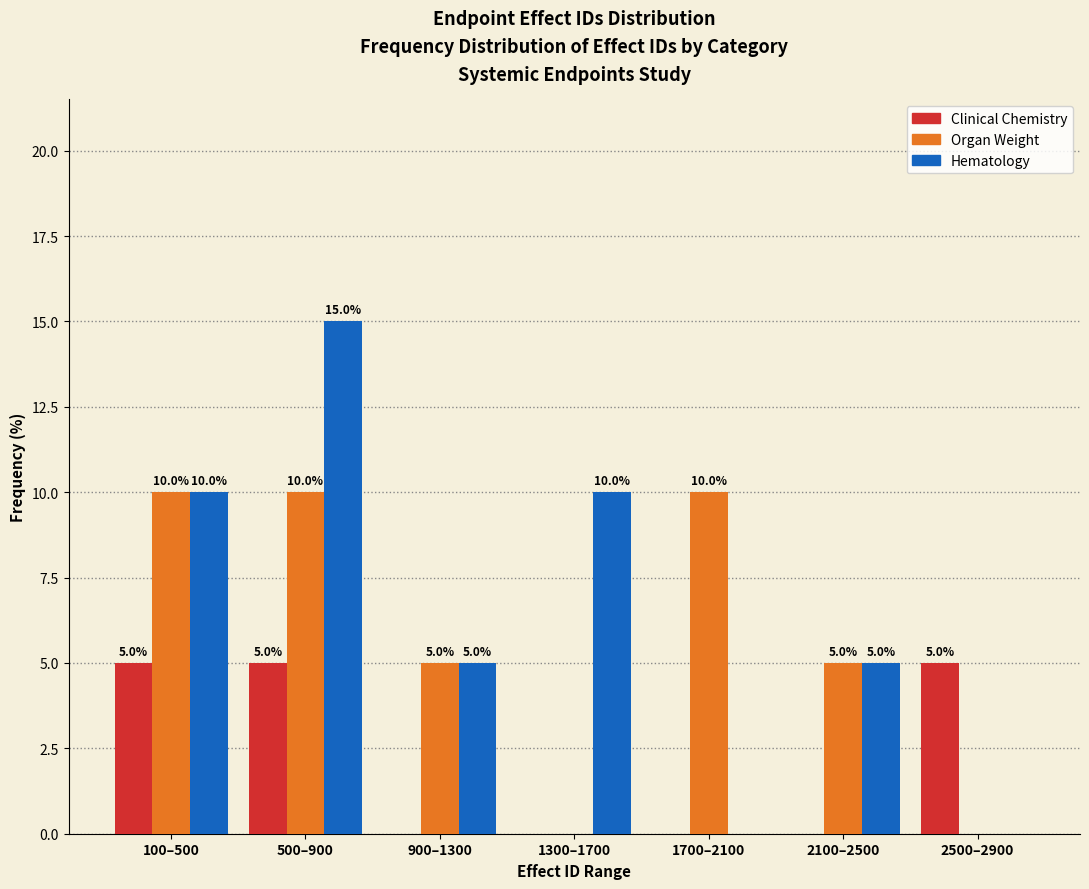

Reading right to left, list all the values displayed in this chart.

Clinical Chemistry: 2500–2900=5	2100–2500=0	1700–2100=0	1300–1700=0	900–1300=0	500–900=5	100–500=5
Organ Weight: 2500–2900=0	2100–2500=5	1700–2100=10	1300–1700=0	900–1300=5	500–900=10	100–500=10
Hematology: 2500–2900=0	2100–2500=5	1700–2100=0	1300–1700=10	900–1300=5	500–900=15	100–500=10